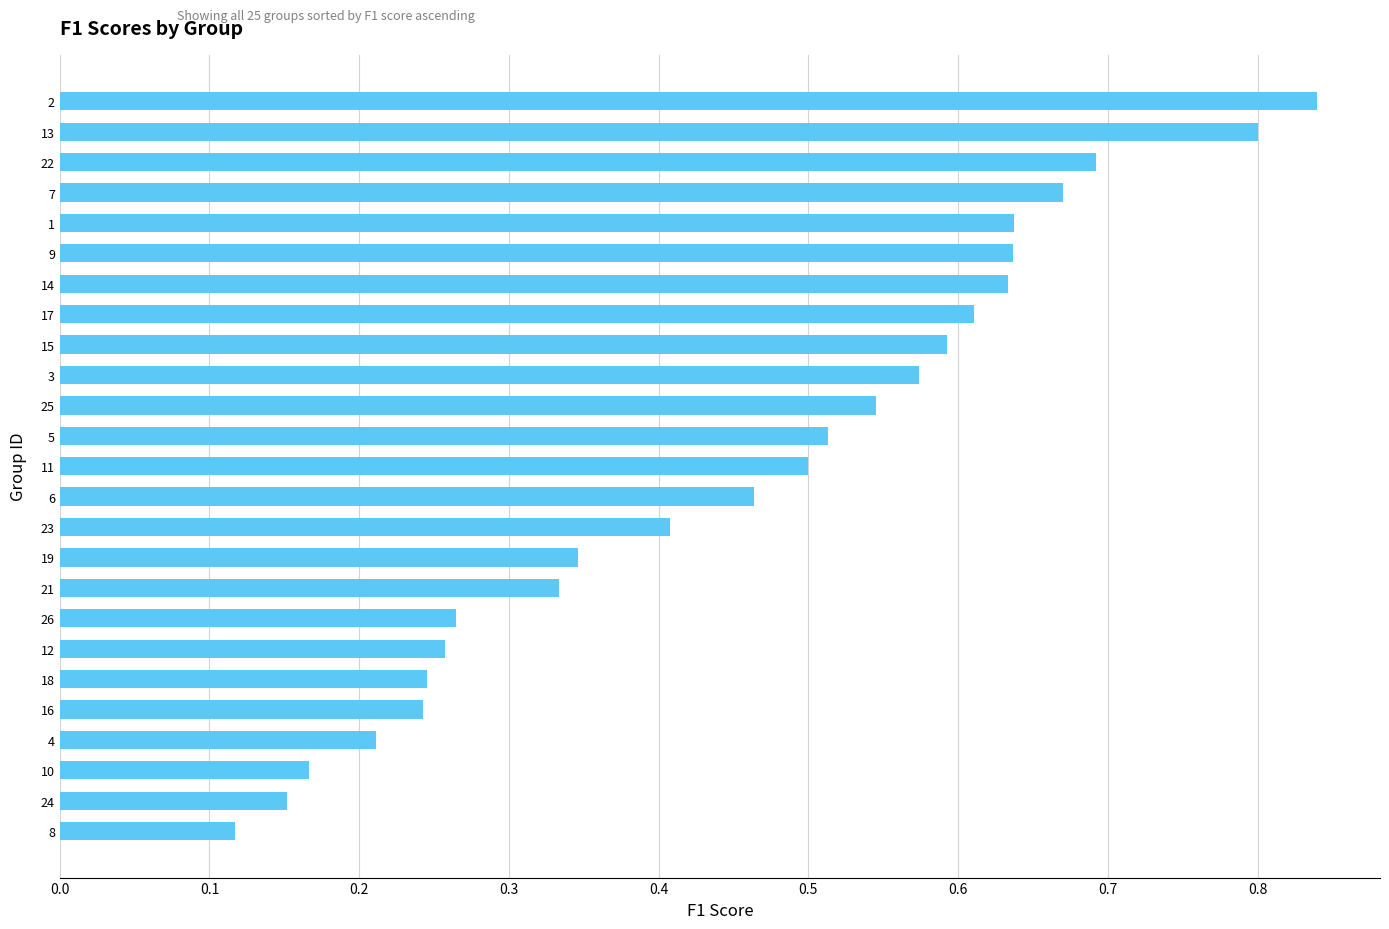

What is the change in value from 10 to 14?

+0.5